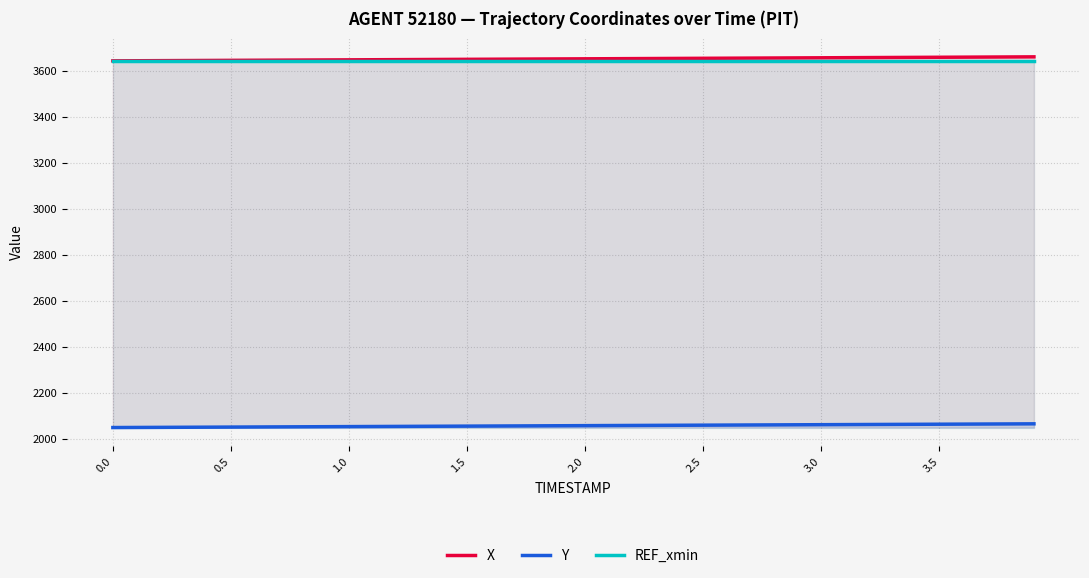

What is the maximum value for REF_xmin?

3643.9